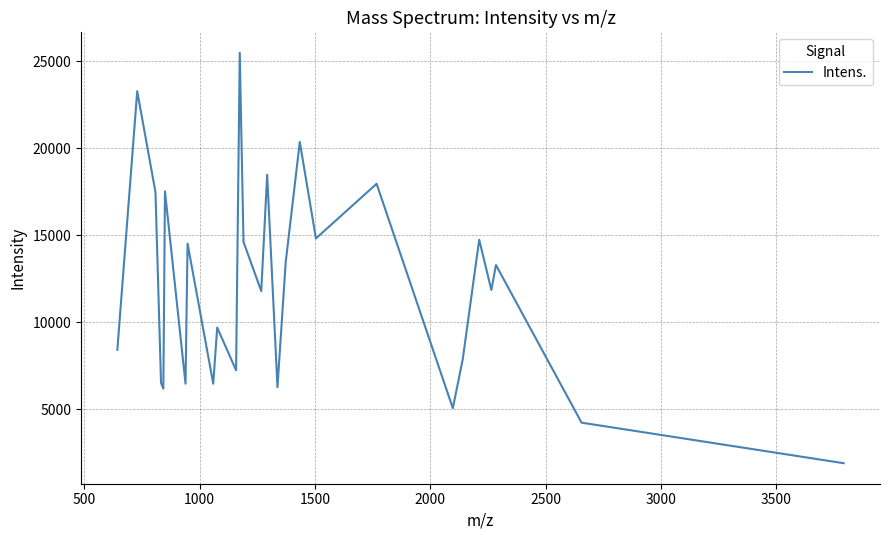

What is the greatest value displayed?

25471.2